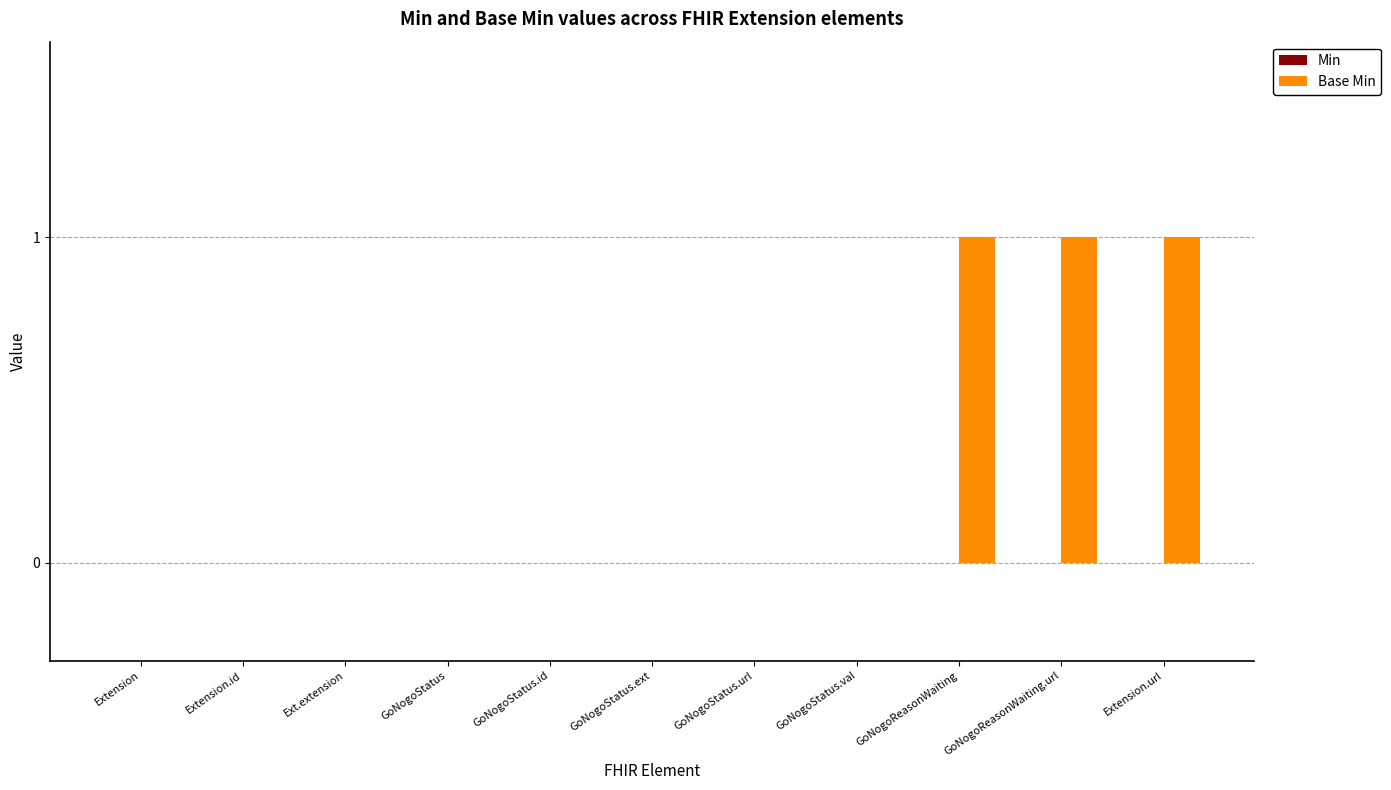

Is it true that the value at GoNogoStatus.val is -1?

False